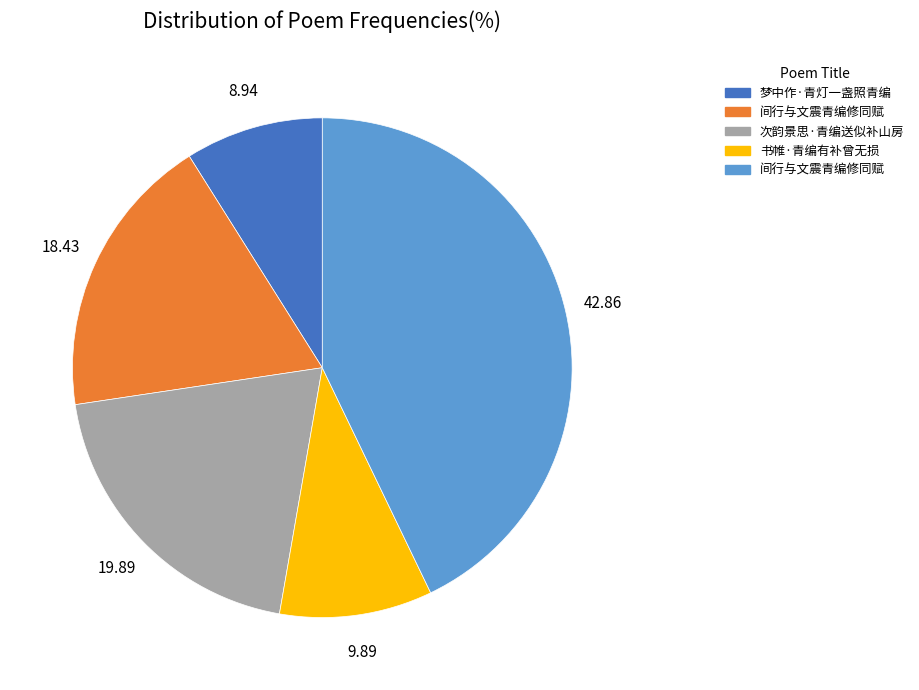

Does any single category account for the majority?

No